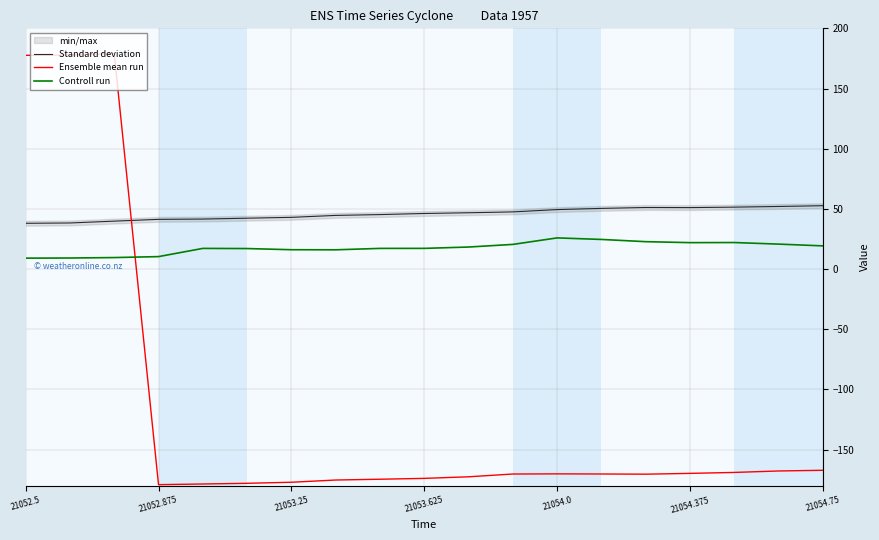

How many categories are shown in the chart?

19